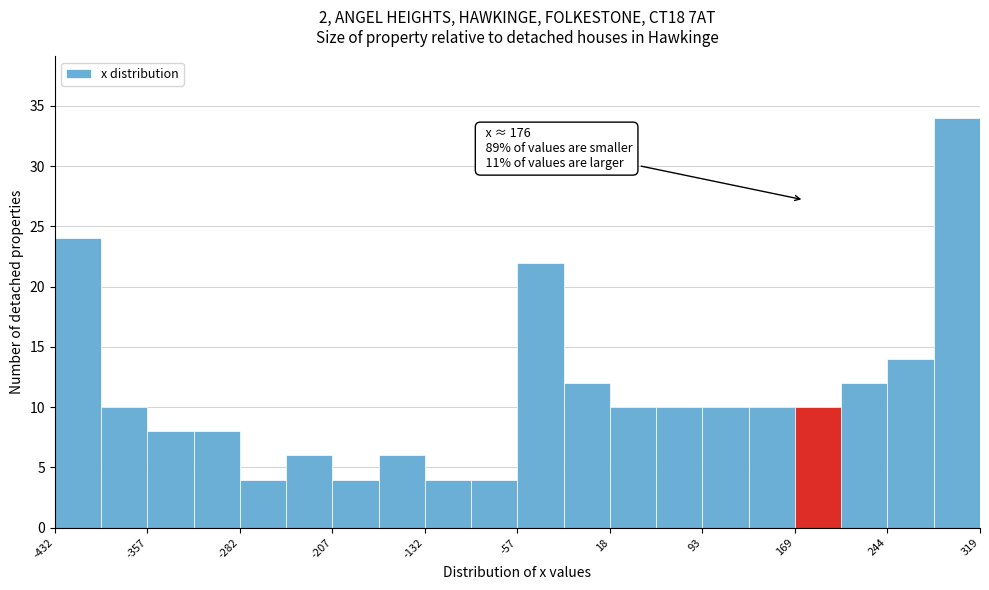

Around what value on the x-axis is the tallest bar? Give the approximate position of its centre, as read against the axis.

300